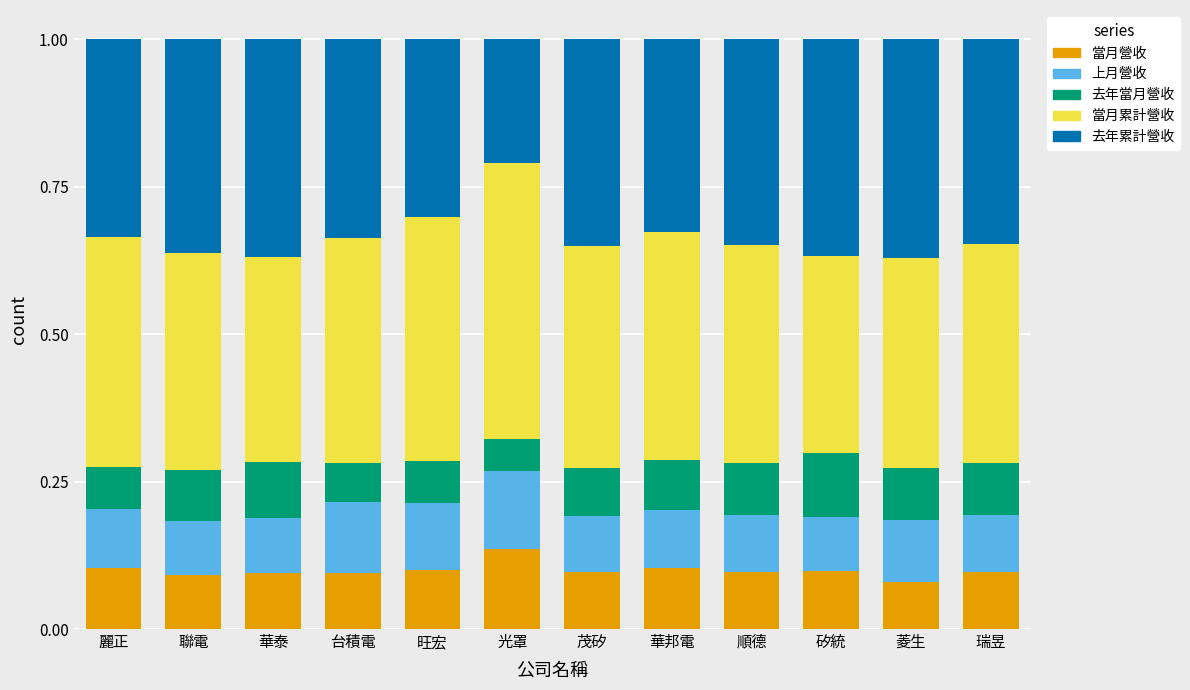

Are the bars grouped side by side (vs. stacked)?

No